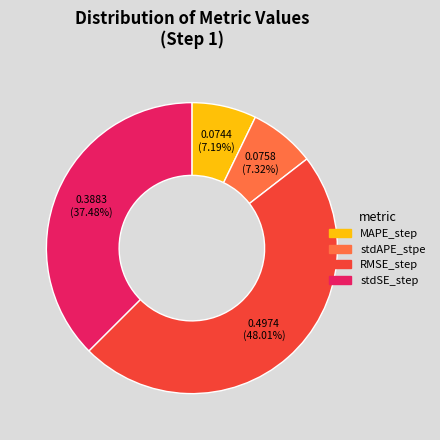

What is the largest slice in the pie chart?

RMSE_step